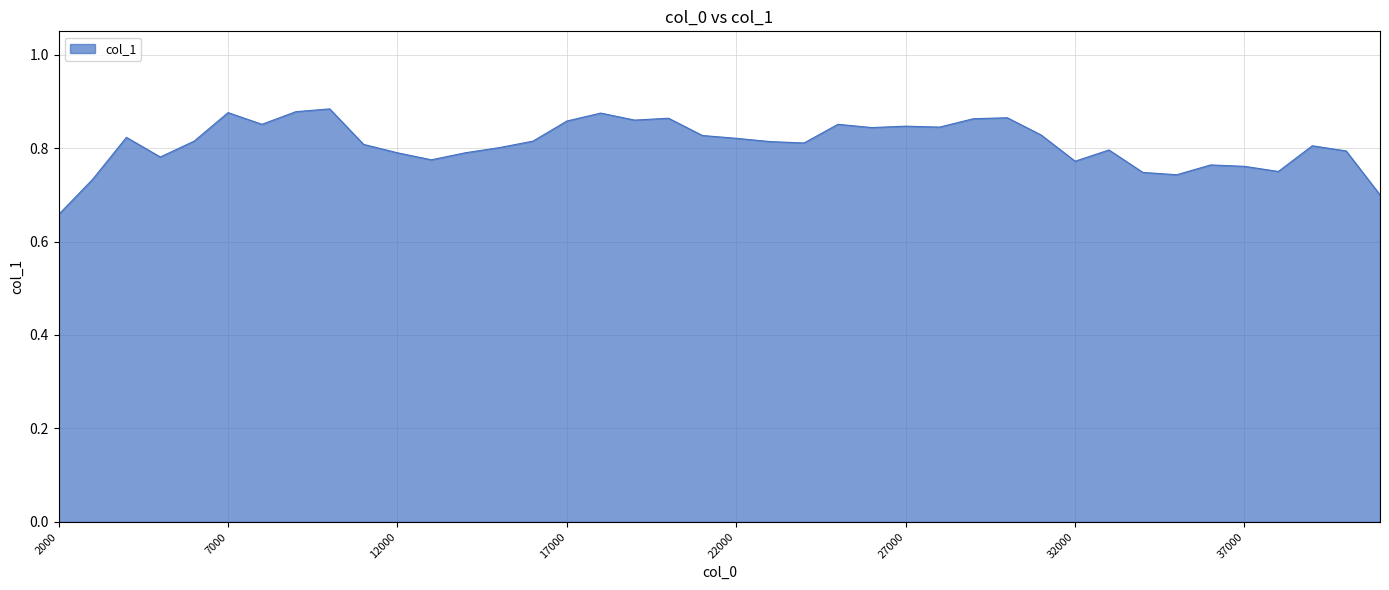

How many lines are shown in the chart?

1